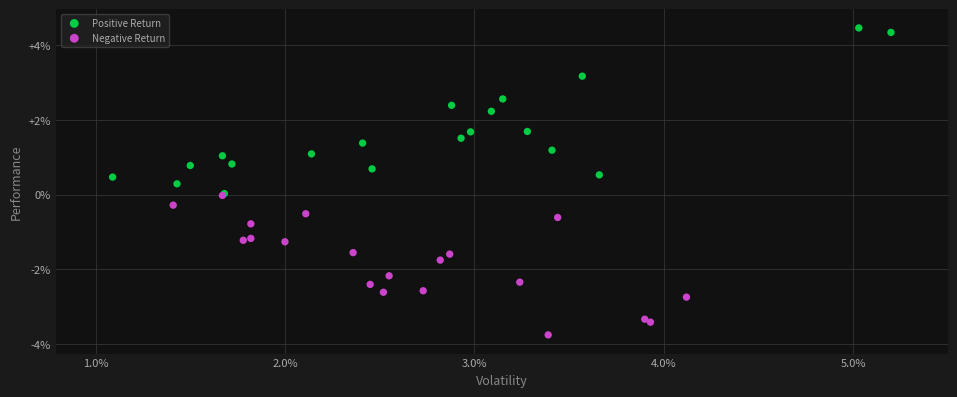

Which series contains the highest Y value?

Positive Return